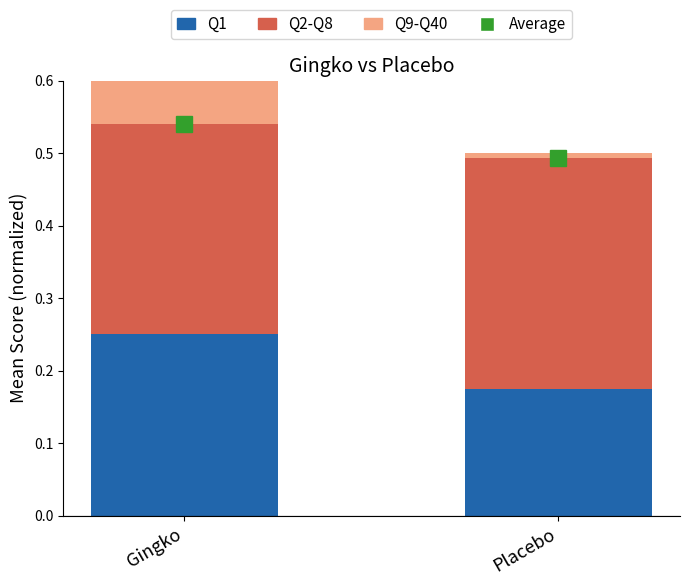

List the series in order of their peak value, lowest first.

Q9-Q40, Q1, Q2-Q8